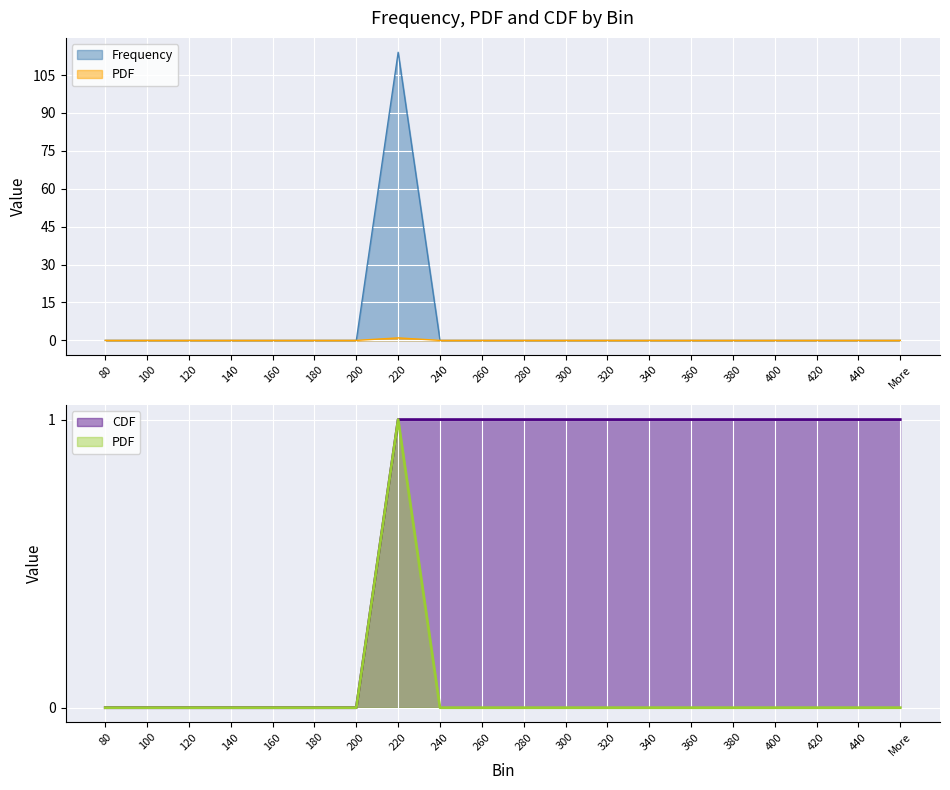

What are all the series names shown in the legend?

Frequency, PDF, CDF